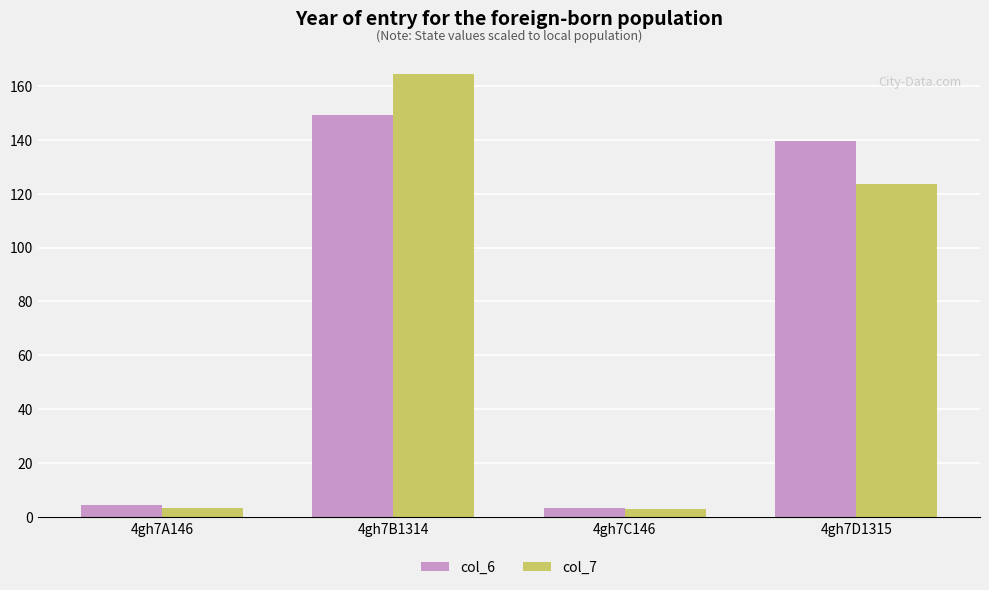

What position from the left is 4gh7D1315?

4